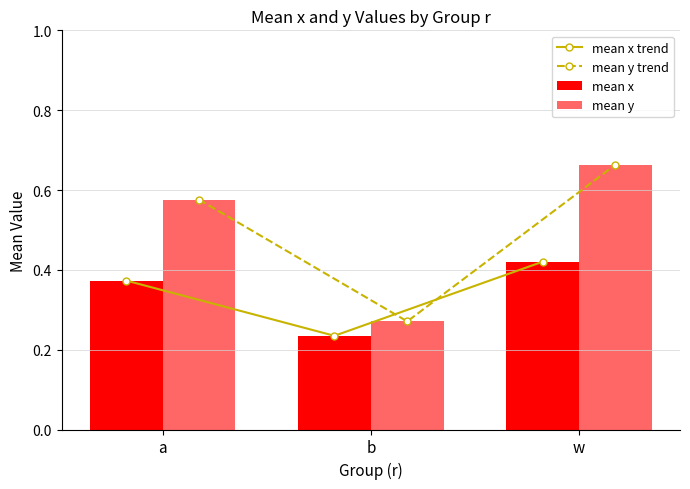

Which series has the largest total across all categories?

mean y trend